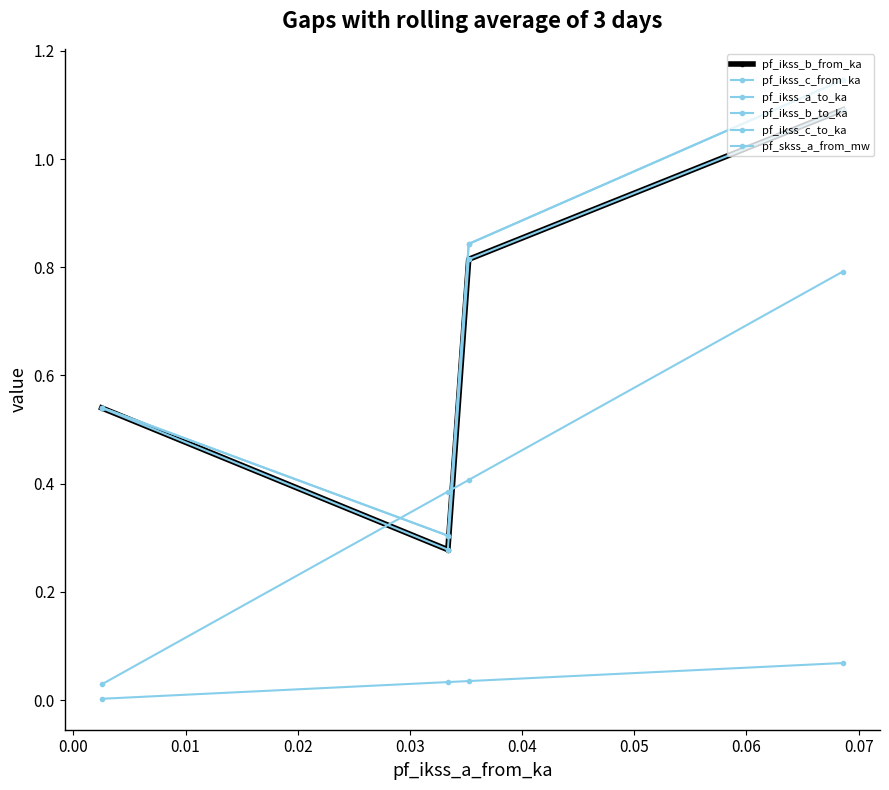

What is the maximum value shown in the chart?

1.1